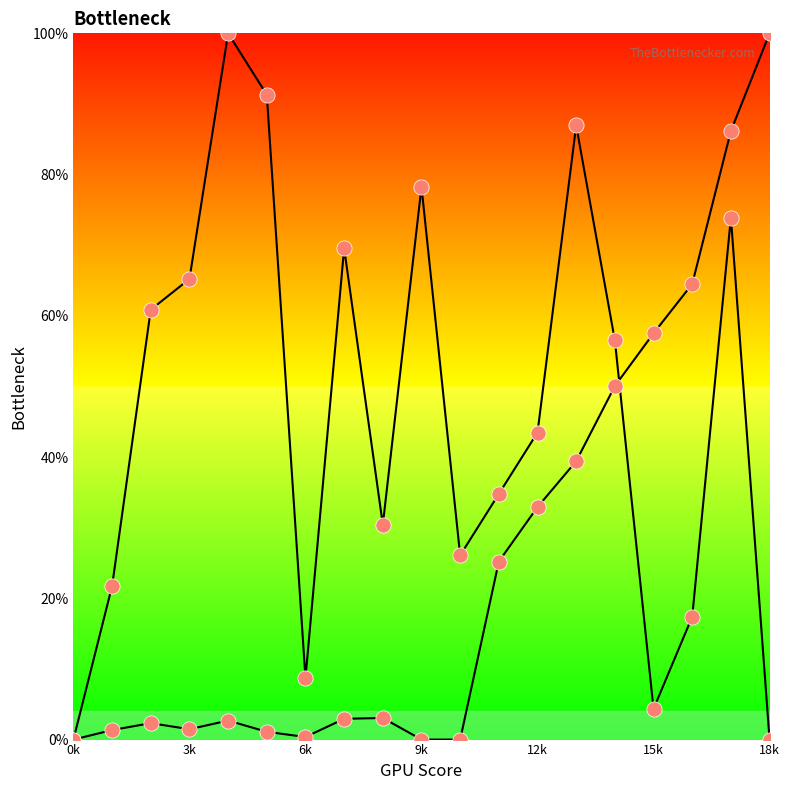

At how many categories does at least one series exceed 38?

13